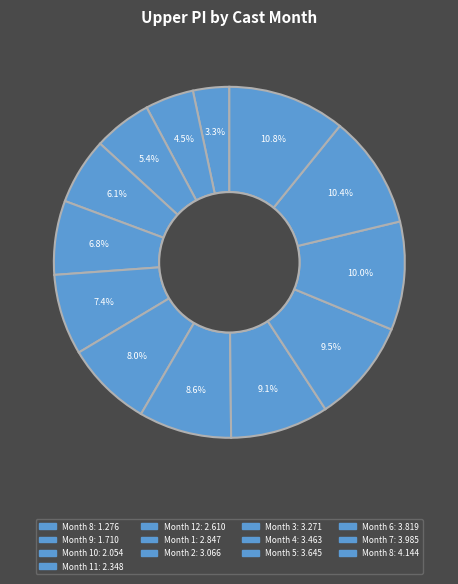

Which slice is the smallest?

8